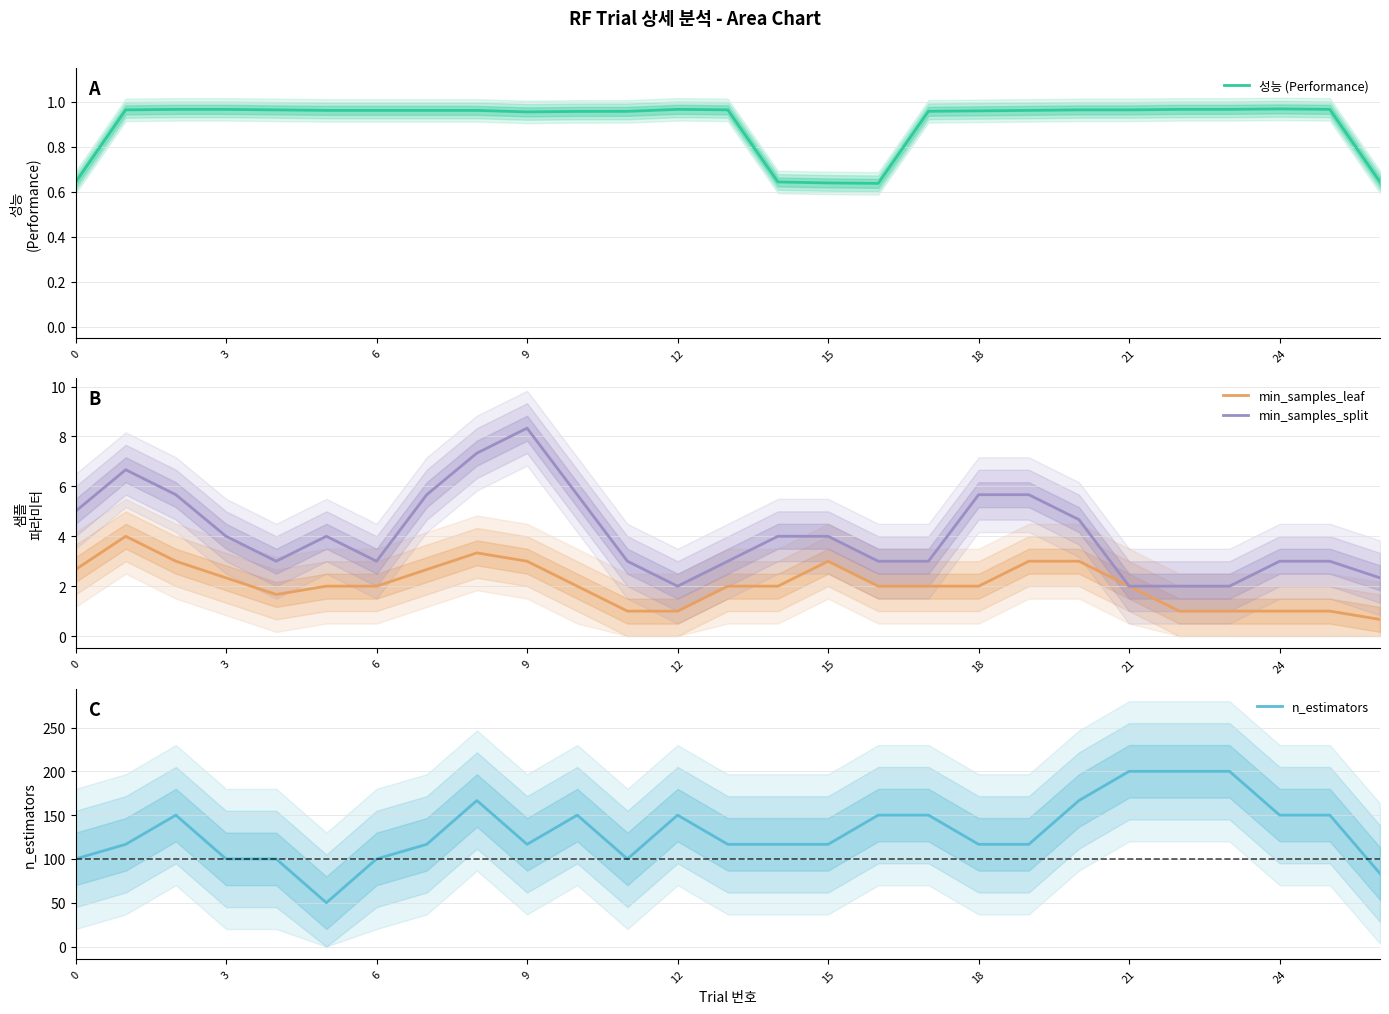

What is the sum of the min_samples_split values at 15 and 24?

7.0